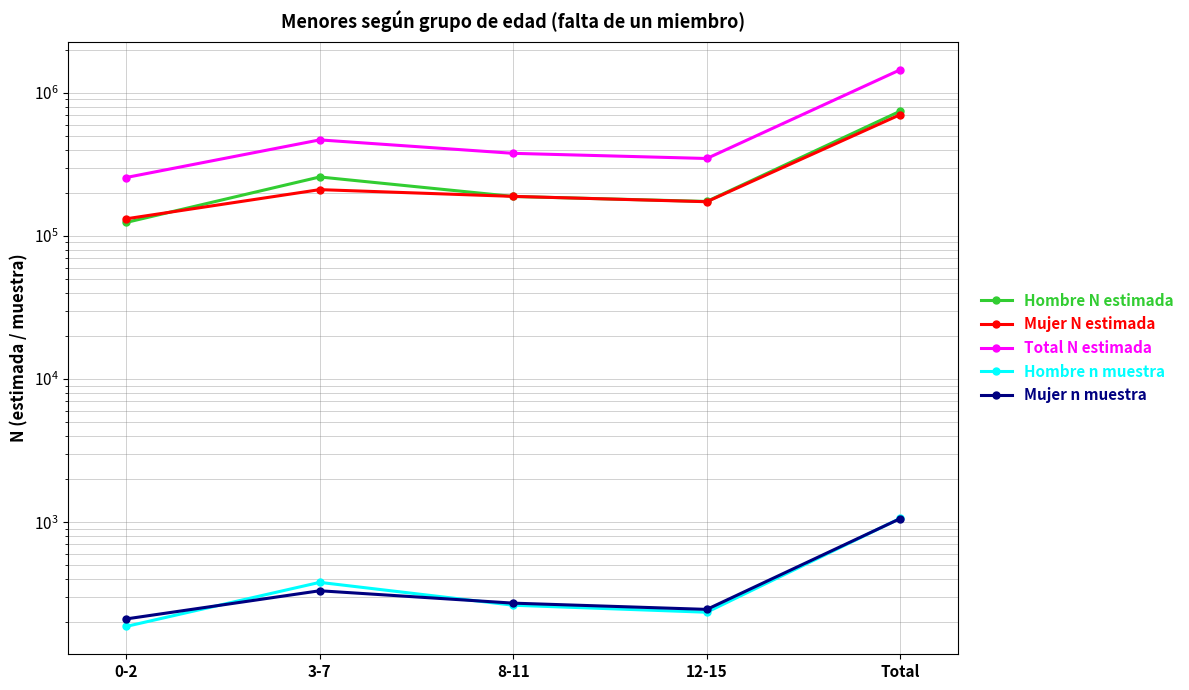

What is the value of the Total N estimada point at the 5th from the left?

1449215